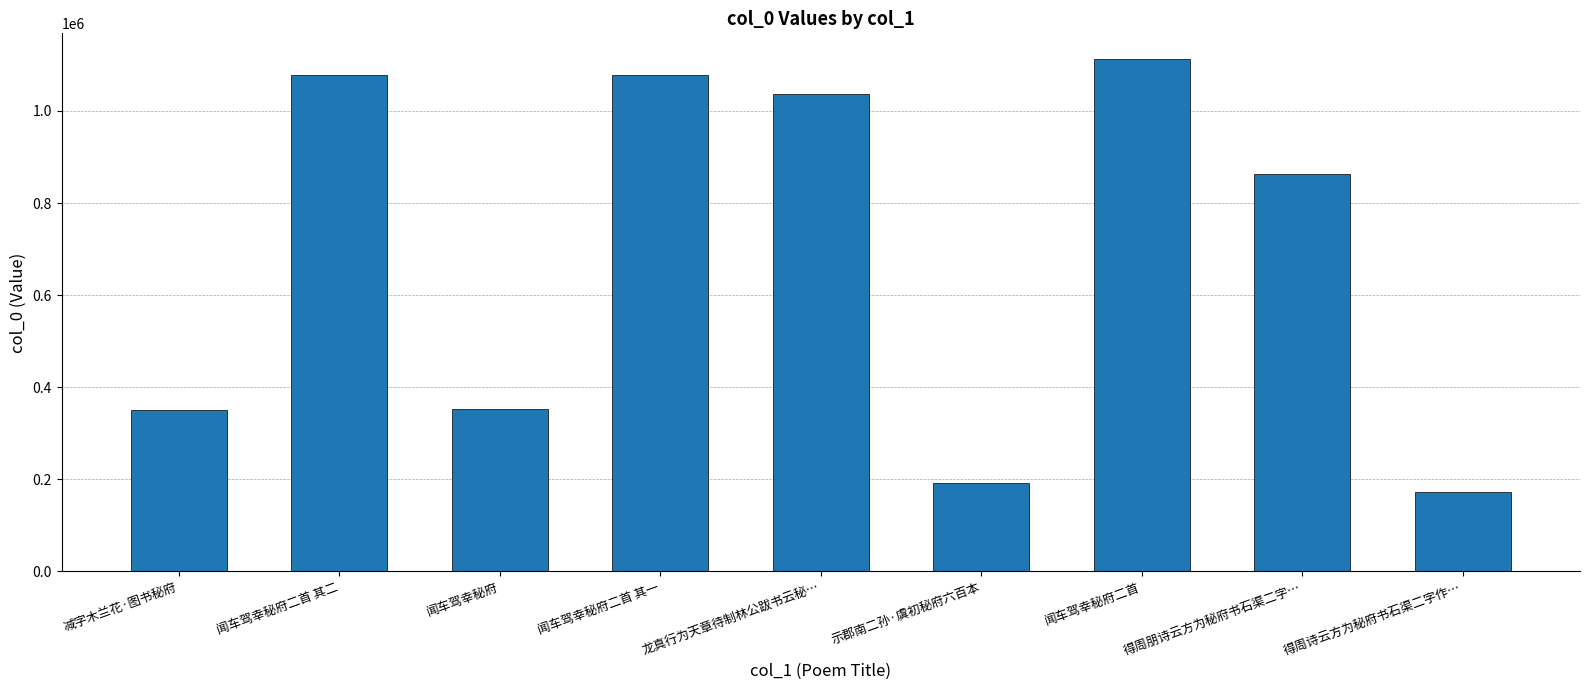

Count the number of data series in this chart.

1